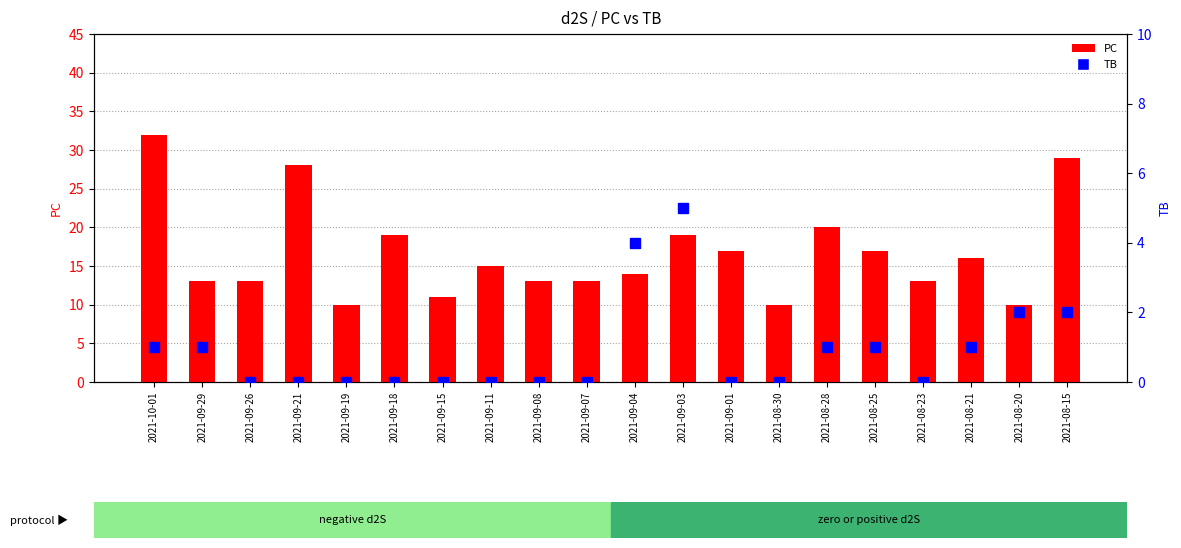

Where does the data first go above 15?

2021-10-01